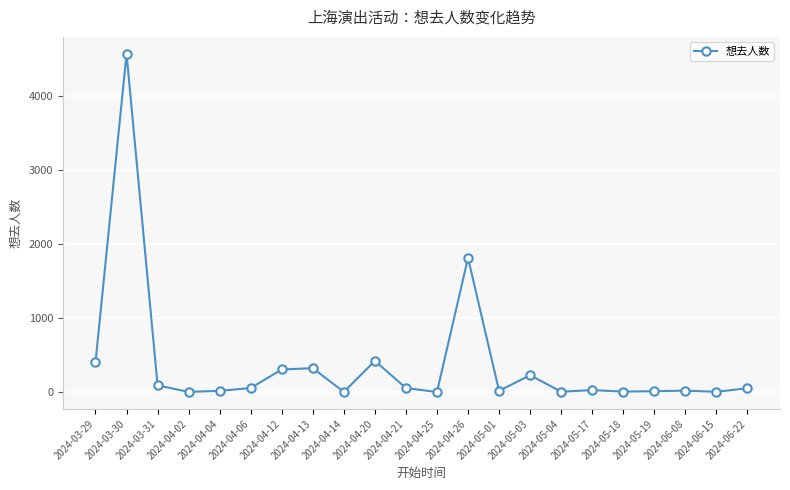

Count the number of data series in this chart.

1